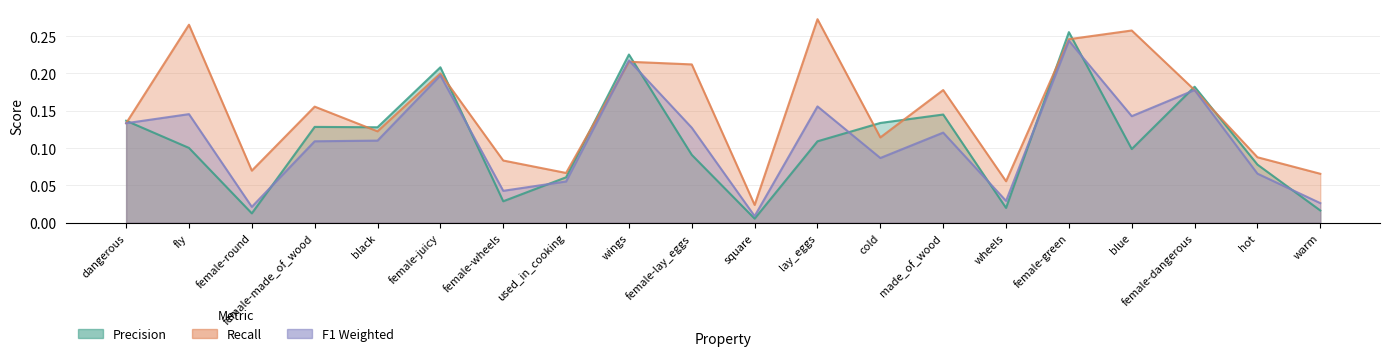

In f1_weighted, how many points are higher than both neighbors (excluding endpoints)?

7